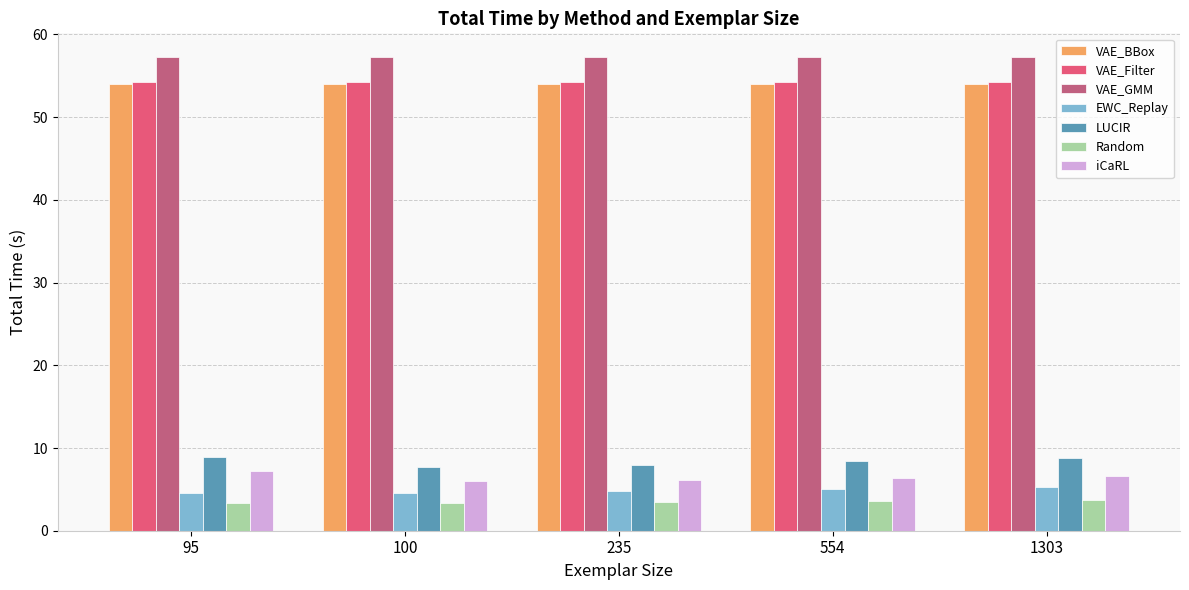

At how many categories does at least one series exceed 4?

5